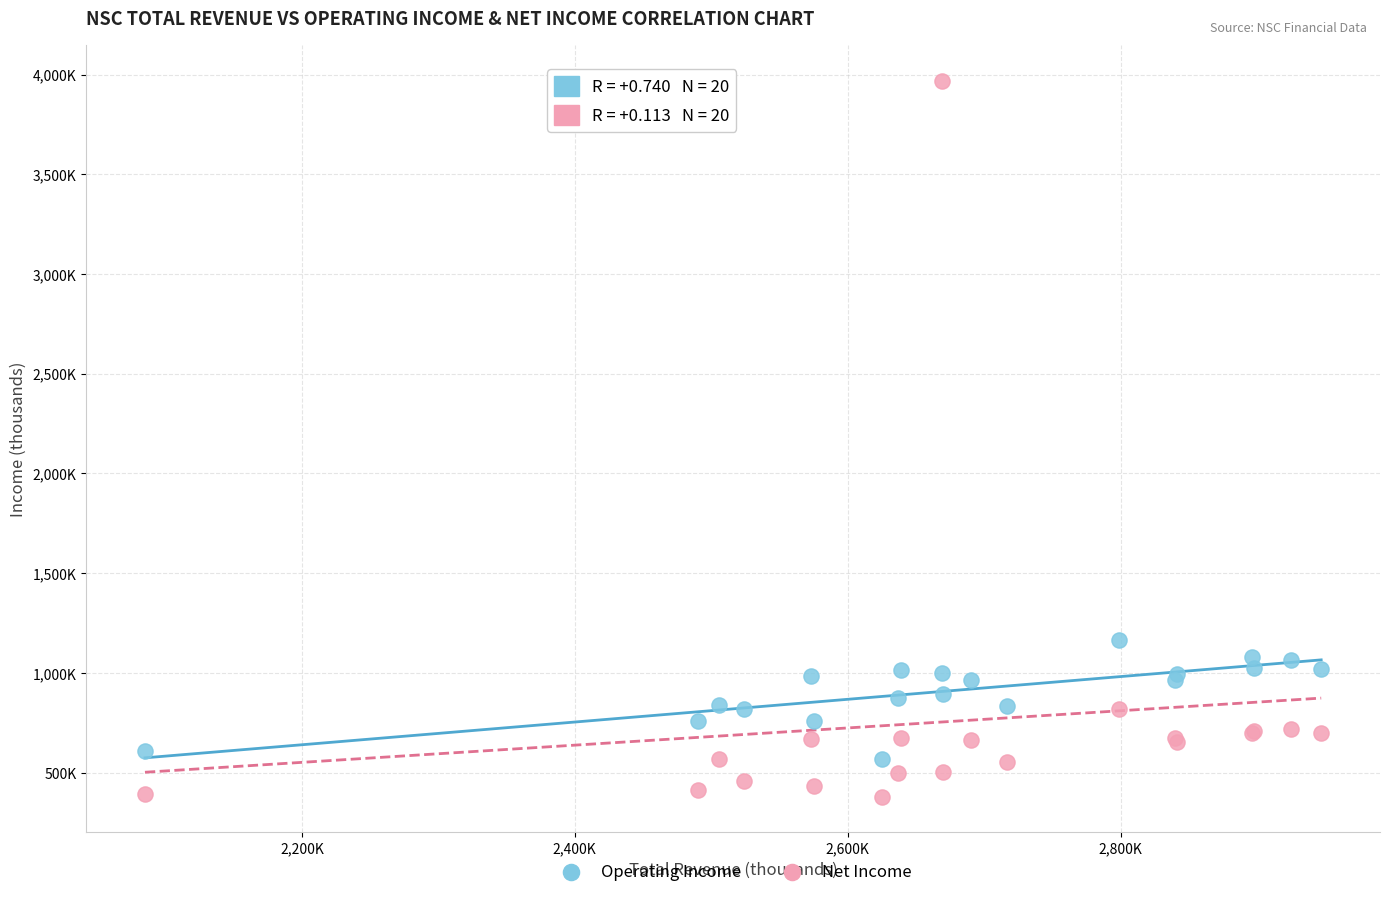

What are all the series names shown in the legend?

Operating Income, Net Income